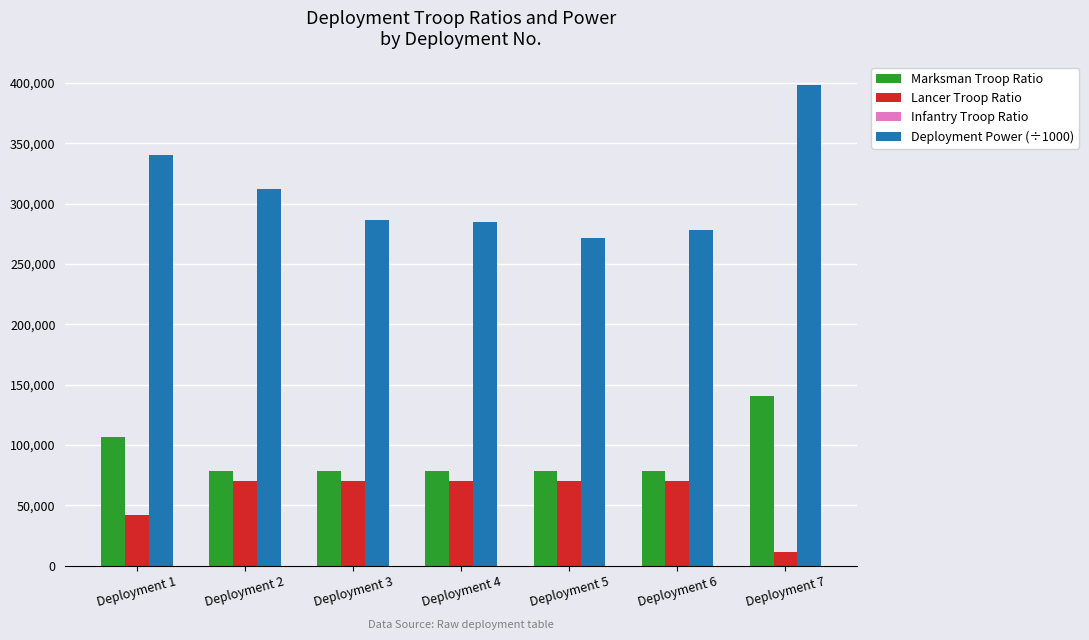

Is it true that Lancer Troop Ratio equals 34339.5 at Deployment 4?

False